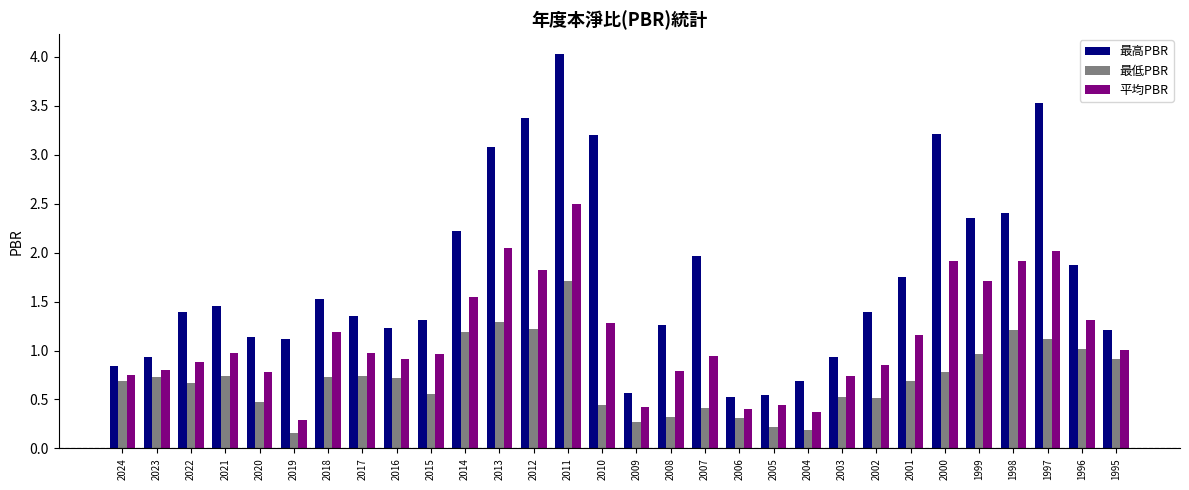

What is the highest value of the 平均PBR series?

2.5